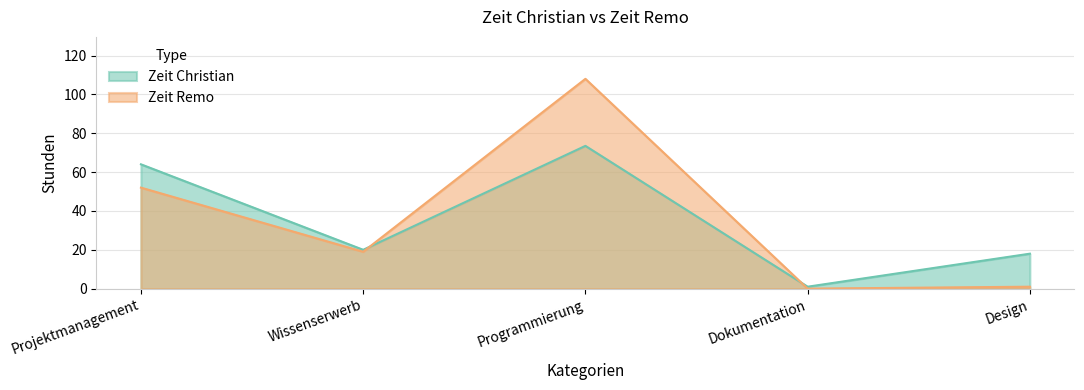

True or false: Zeit Christian has a value of 0.3 at Dokumentation.

False